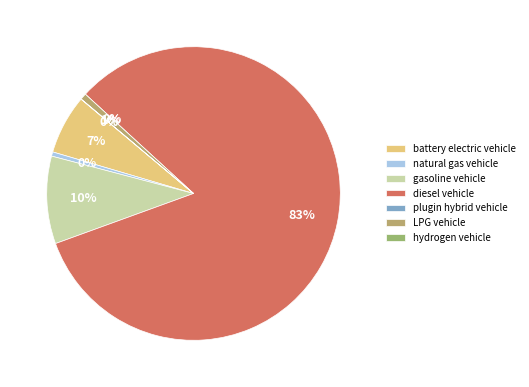

The hydrogen vehicle slice represents 6% of the pie. True or false?

False